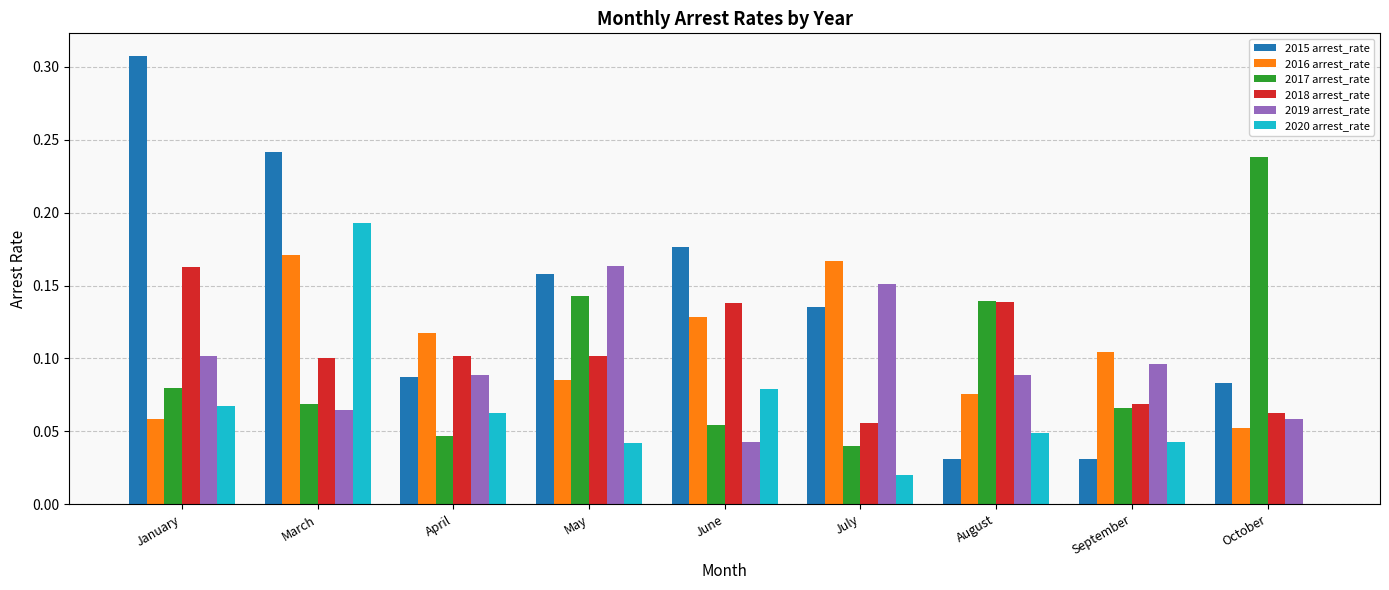

Is it true that 2016 arrest_rate equals 0.1 at April?

True